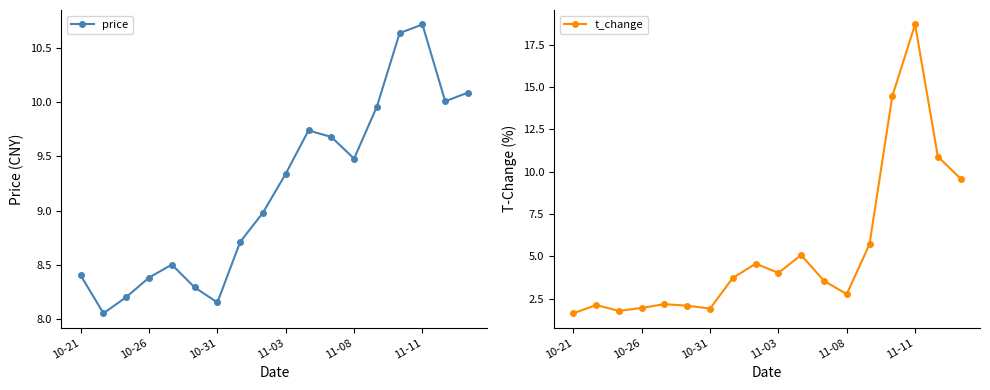

What is the highest value of the t_change series?

18.7